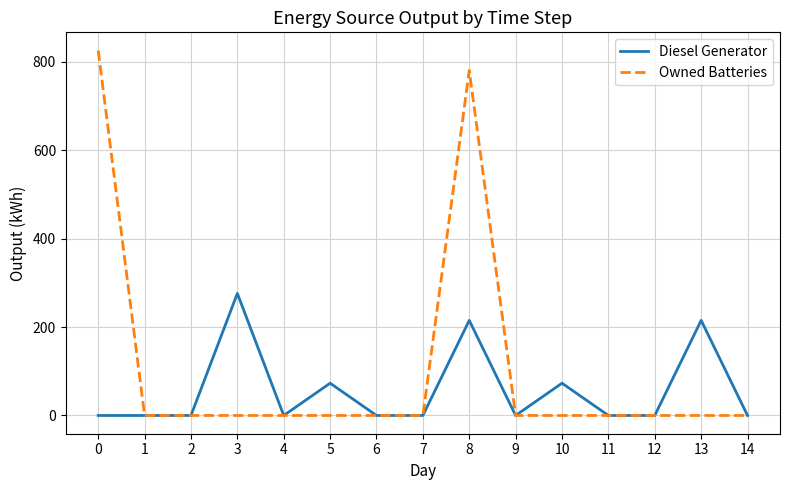

What are all the series names shown in the legend?

Diesel Generator, Owned Batteries